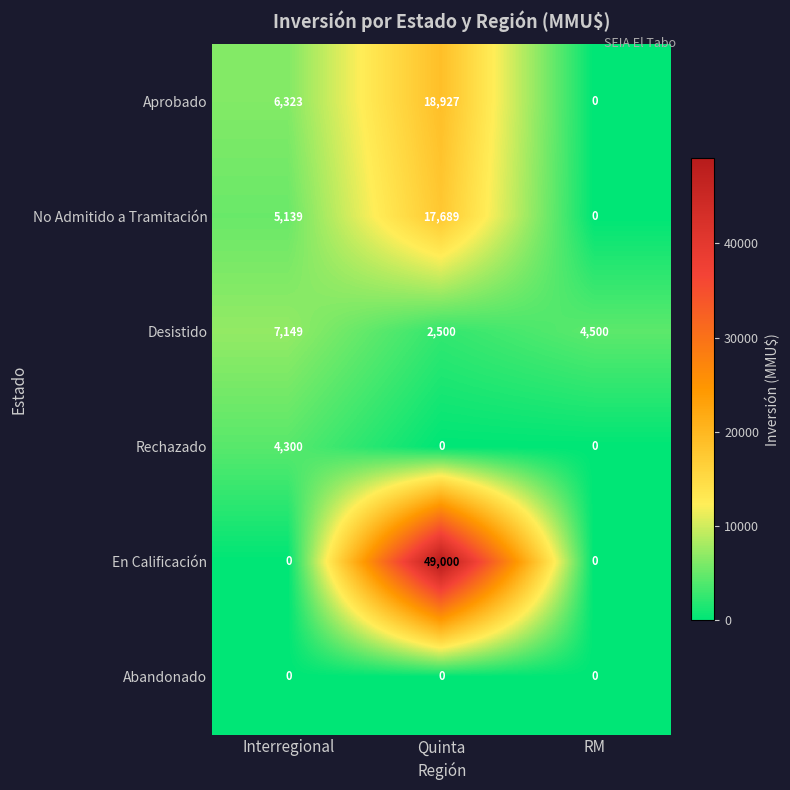

What is the spread (max minus min) of values at Quinta?

49000